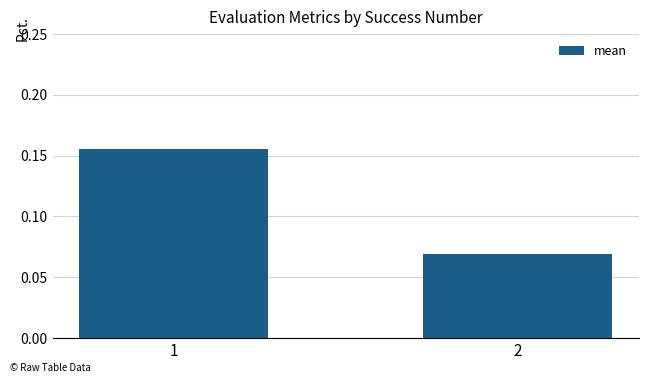

Is it true that the value at 2 is 0.0?

False